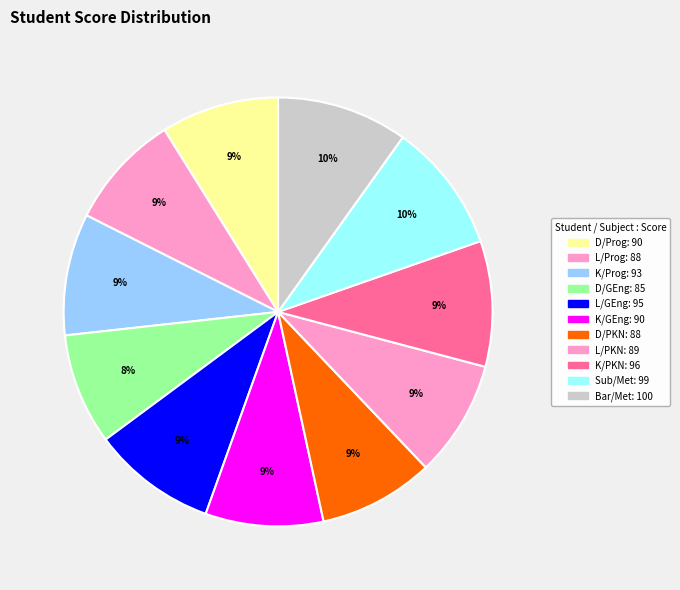

Count the number of slices in the pie.

11